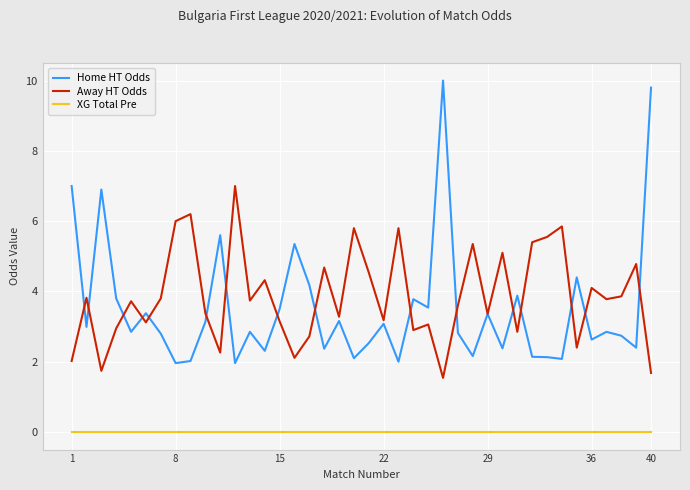

List the series in order of their peak value, highest first.

Home HT Odds, Away HT Odds, XG Total Pre